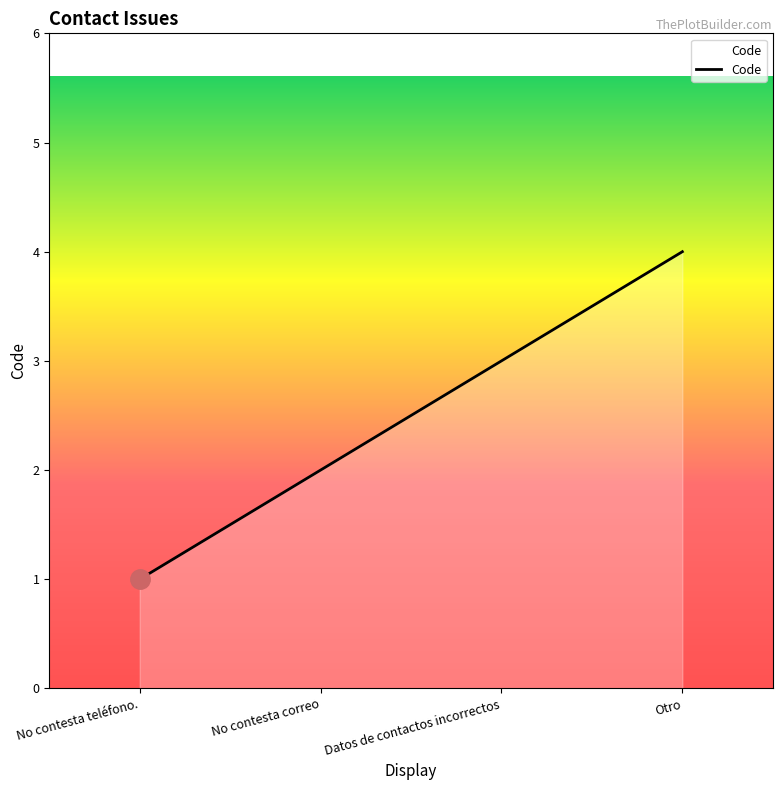

What is the difference between the maximum and minimum values?

3